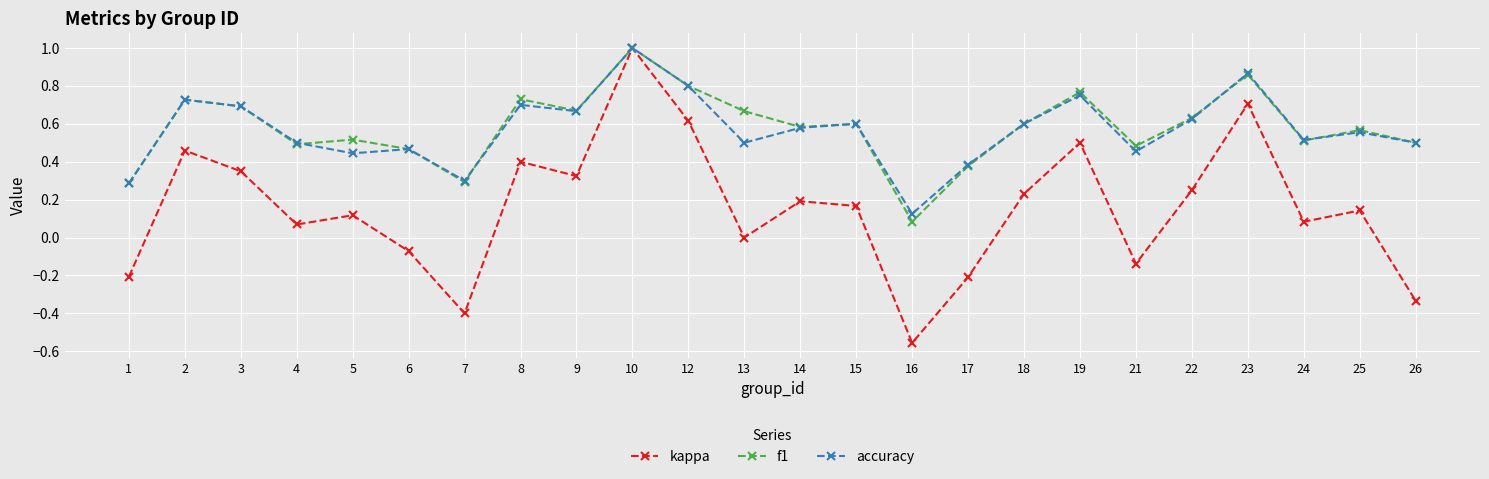

Which series changed the most between 16 and 23?

kappa